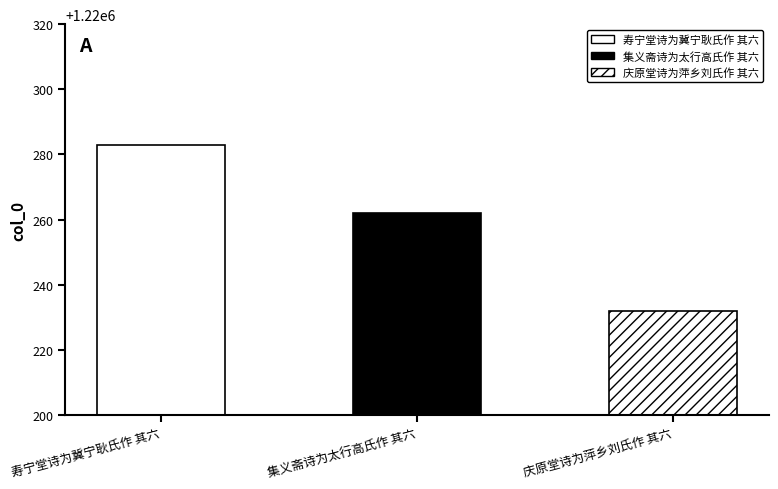

Between 集义斋诗为太行高氏作 其六 and 寿宁堂诗为冀宁耿氏作 其六, which is larger?

寿宁堂诗为冀宁耿氏作 其六